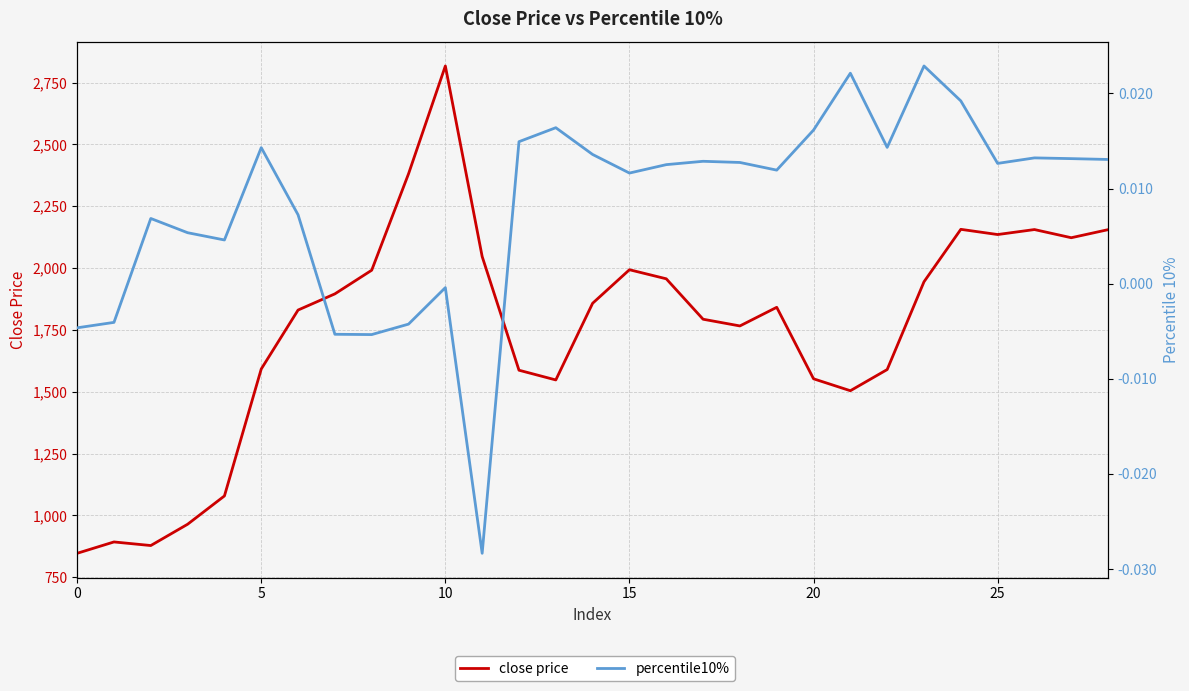

List the series in order of their peak value, lowest first.

percentile10%, close price